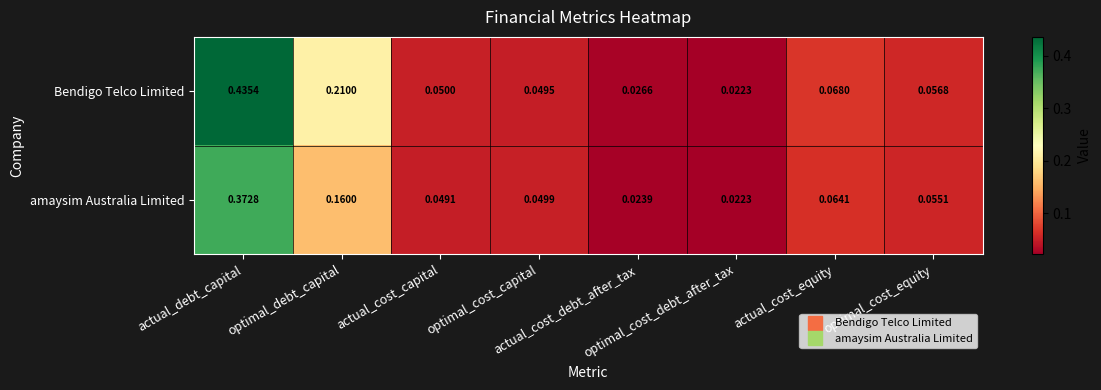

Which series has the widest spread of values?

Bendigo Telco Limited